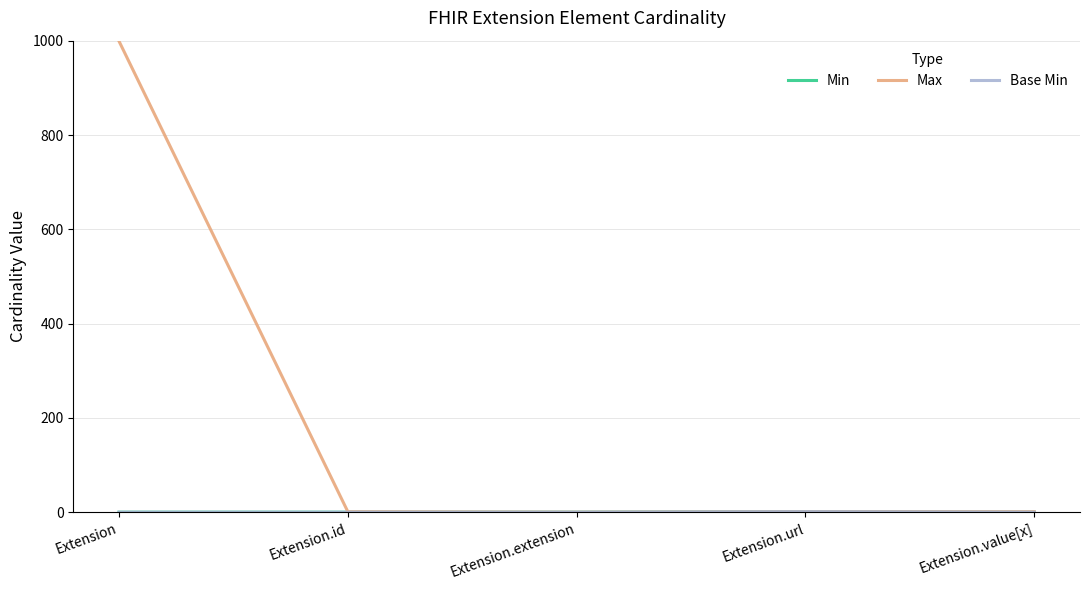

Does the chart display data point markers on the line(s)?

No